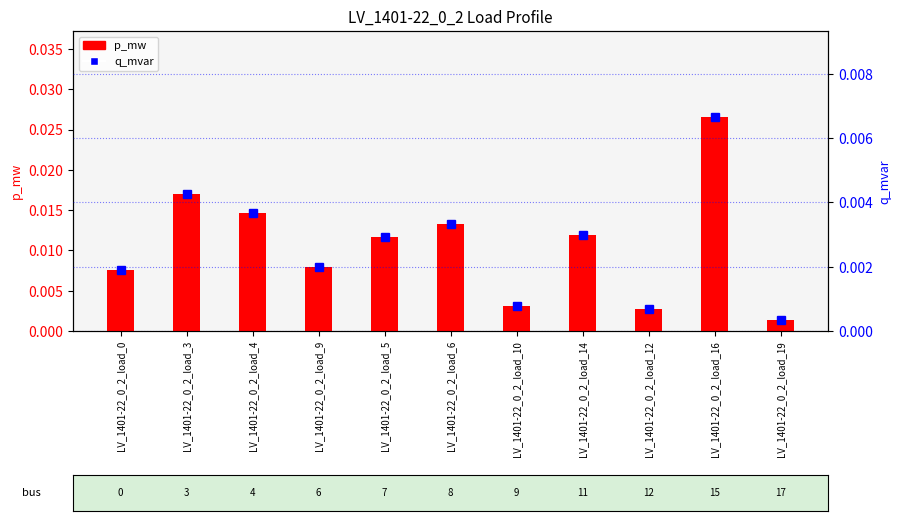

Which has a higher value, LV_1401-22_0_2_load_4 or LV_1401-22_0_2_load_9?

LV_1401-22_0_2_load_4